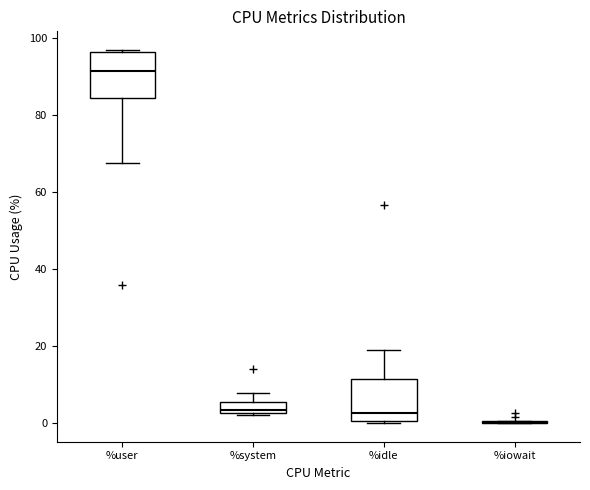

Where is the upper edge of the box for %system on the y-axis? The values are not printed on the chart, so give them approximately, as read against the axis.

6